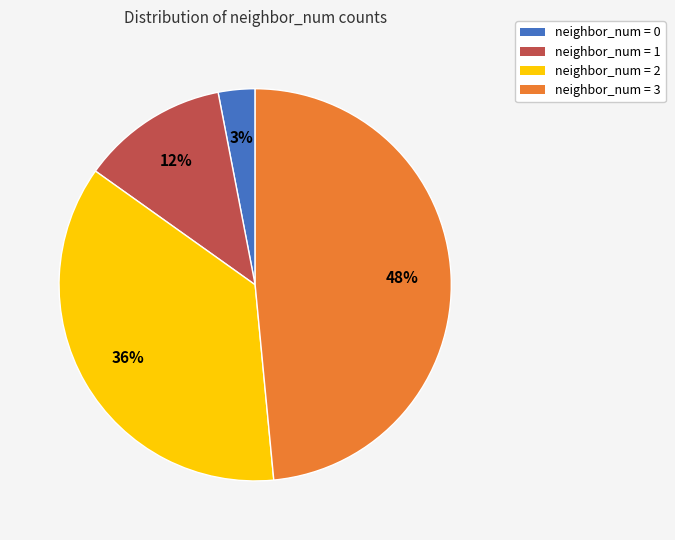

Which slice is the largest?

neighbor_num = 3